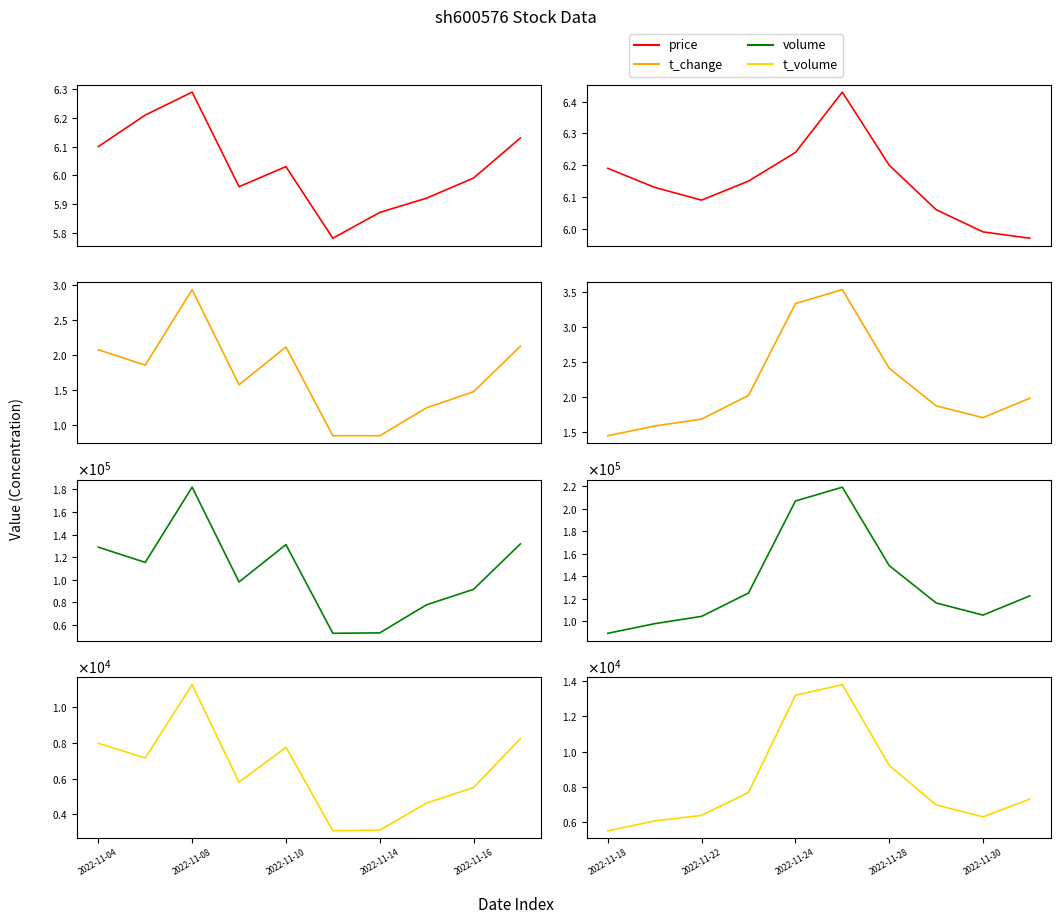

What is the value of the t_volume point at the 1st from the left?

5490.0